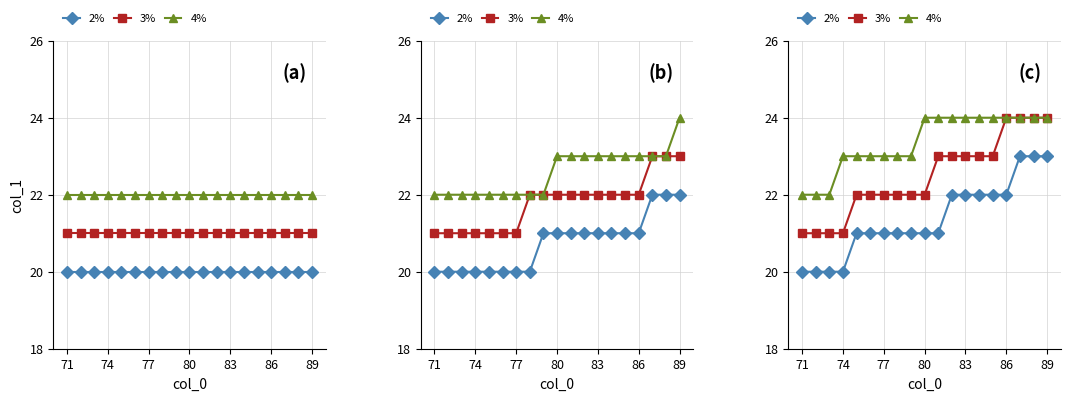

What is the average value of the 3% series?

22